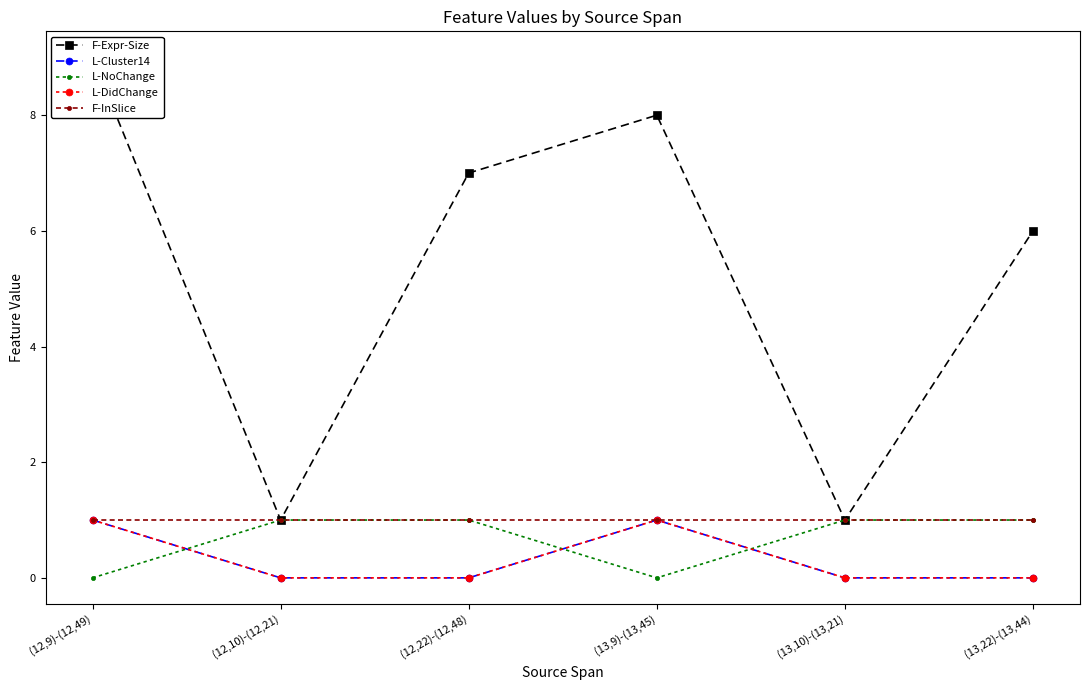

Rank the series by their maximum value, from highest to lowest.

F-Expr-Size, L-Cluster14, L-NoChange, L-DidChange, F-InSlice